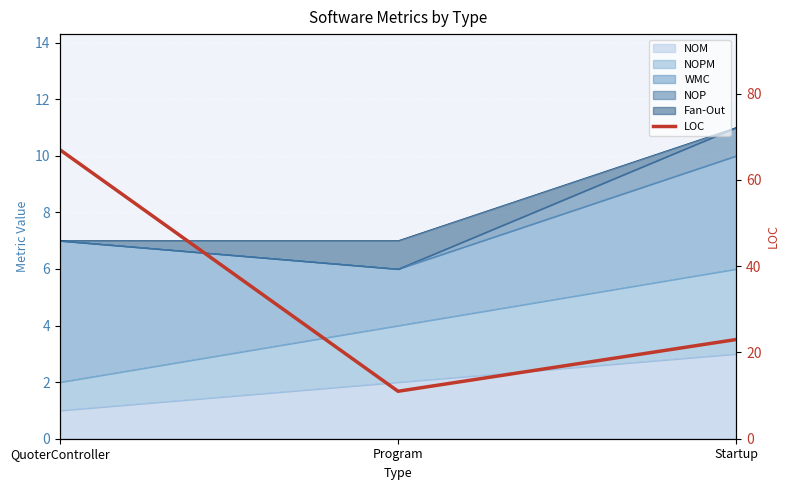

What is the label of the 3rd point from the right?

QuoterController